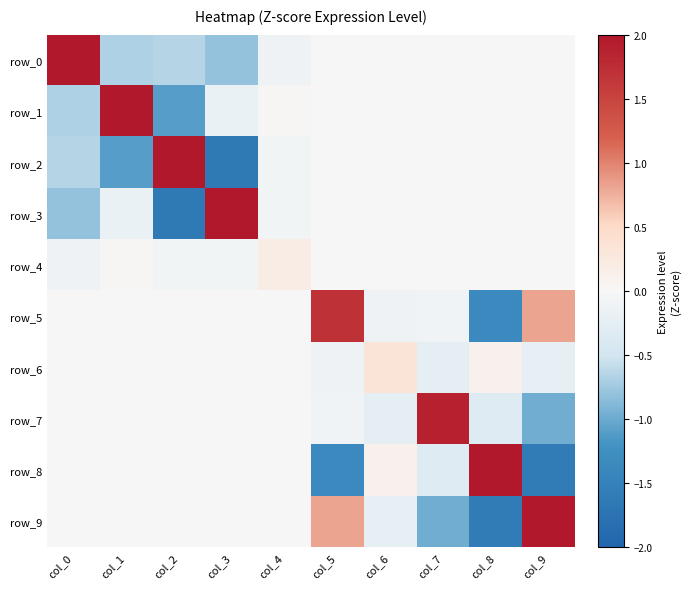

List the series in order of their peak value, highest first.

row_2, row_0, row_9, row_8, row_3, row_1, row_7, row_5, row_6, row_4